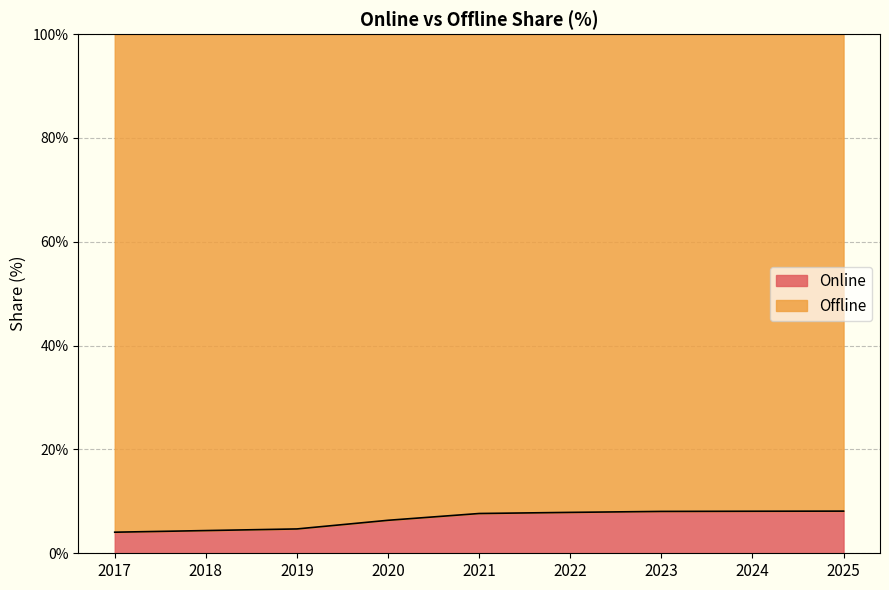

Does the chart have visible grid lines?

Yes